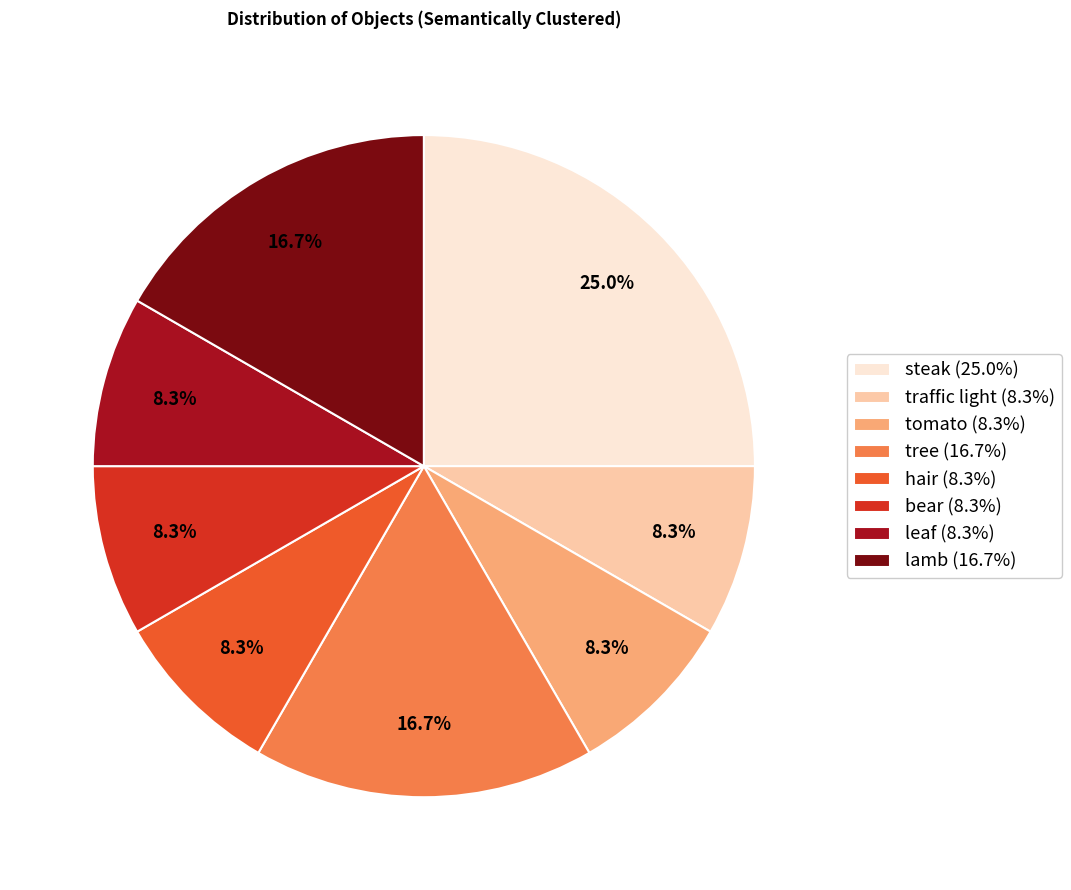

Which has a higher value, tree (16.7%) or hair (8.3%)?

tree (16.7%)